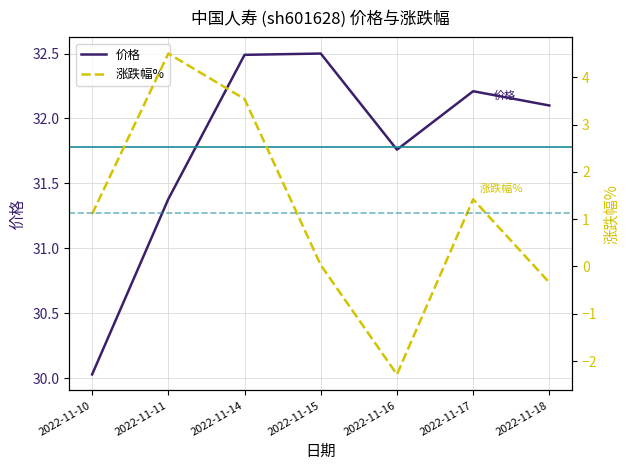

Does the chart display data point markers on the line(s)?

No